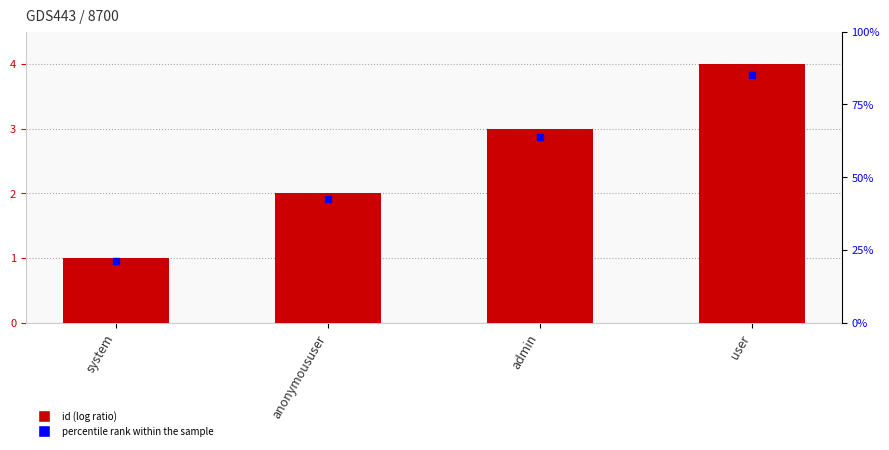

Which series contains the highest Y value?

id